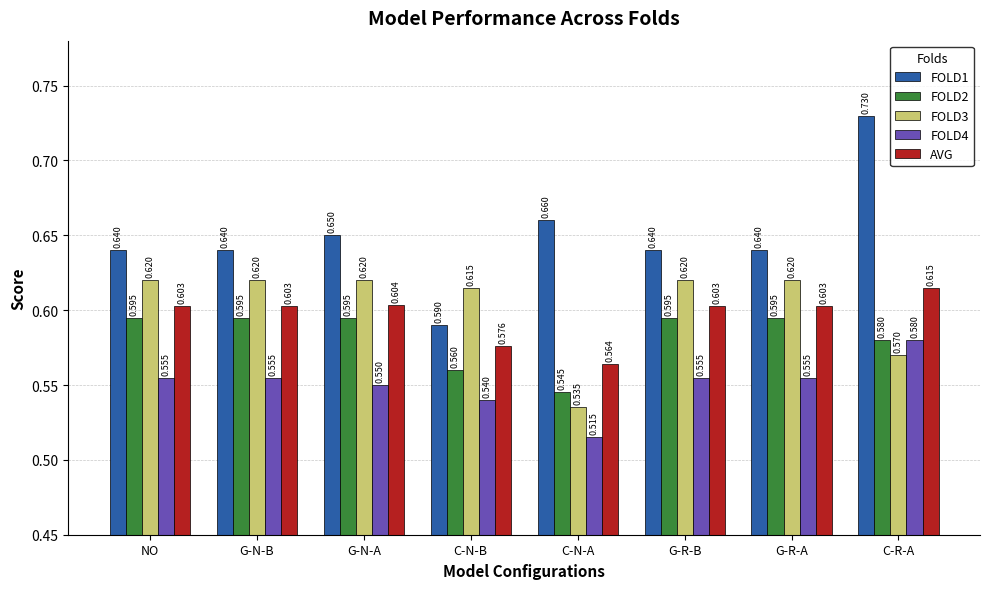

Does the chart contain stacked bars?

No